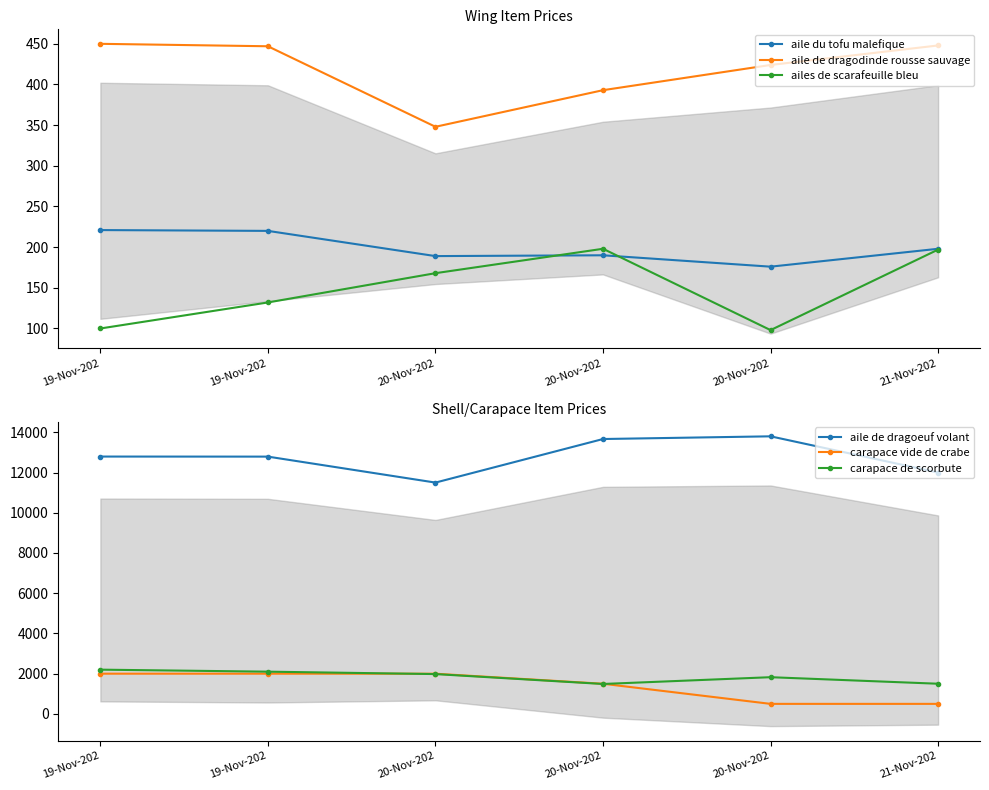

Which label corresponds to the largest value in the chart?

20-Nov-202